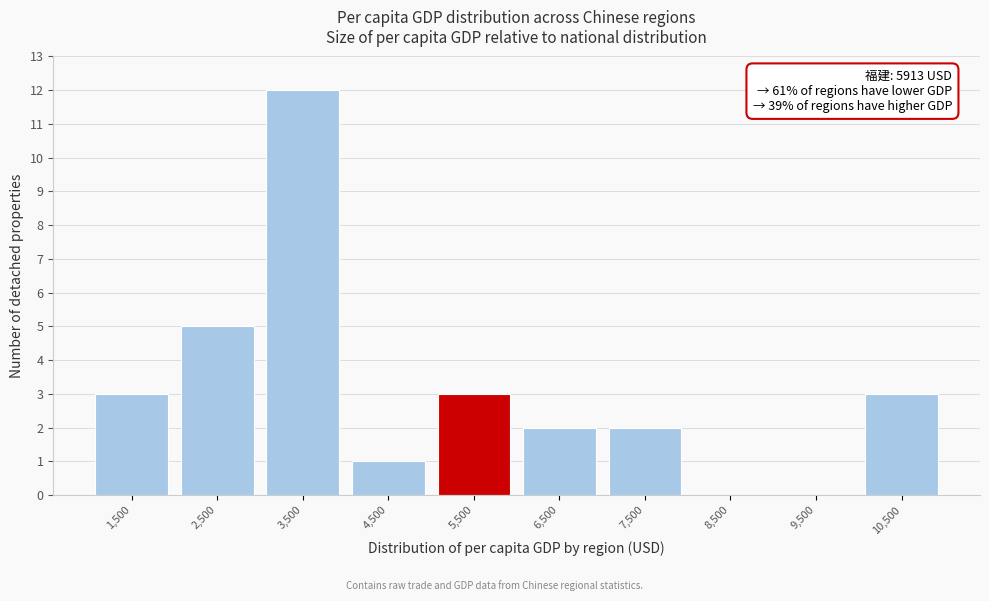

Reading left to right, extract all data points from this chart.

1,500=3	2,500=5	3,500=12	4,500=1	5,500=3	6,500=2	7,500=2	8,500=0	9,500=0	10,500=3